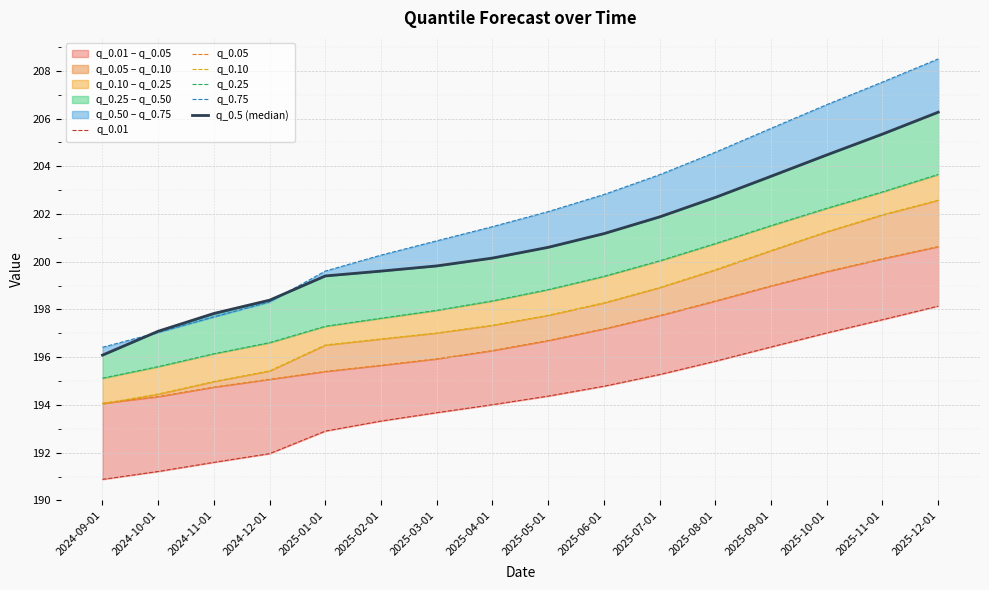

What is the value of the q_0.75 point at the 4th from the left?

198.3